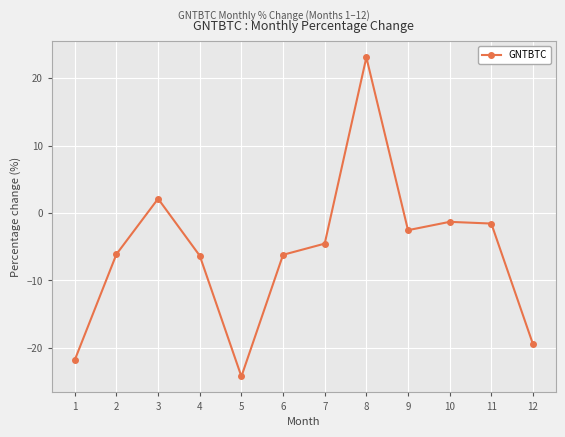

Is it true that the value at 9 is -2.5?

True